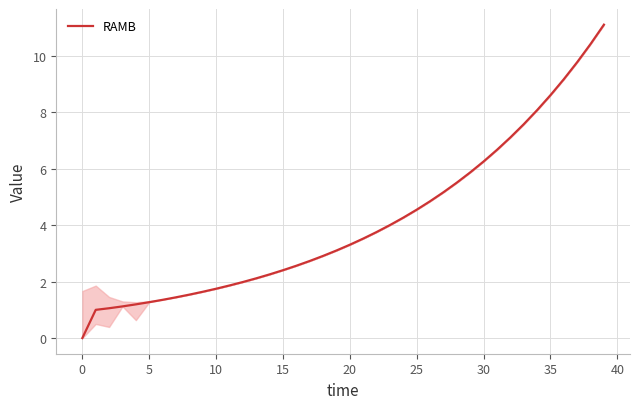

Reading left to right, list all the values displayed in this chart.

0.0	1.0	1.1	1.1	1.2	1.3	1.4	1.4	1.5	1.6	1.7	1.9	2.0	2.1	2.3	2.4	2.6	2.7	2.9	3.1	3.3	3.5	3.8	4.0	4.3	4.5	4.8	5.2	5.5	5.9	6.3	6.7	7.1	7.6	8.1	8.6	9.2	9.8	10.4	11.1